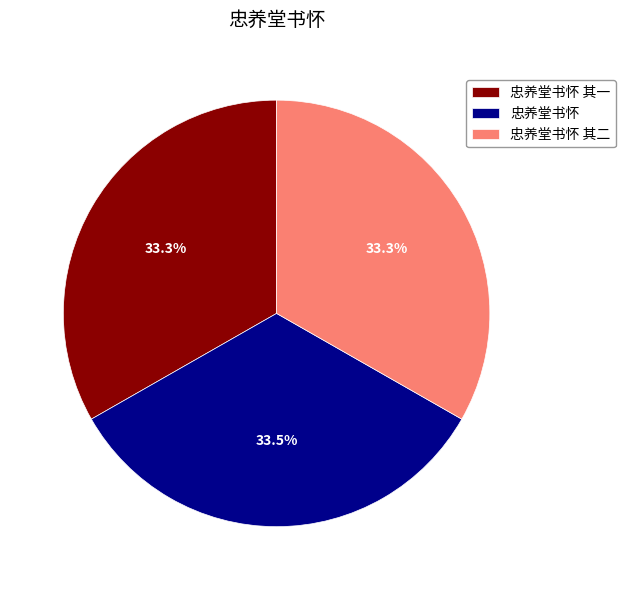

What percentage is NOT represented by 忠养堂书怀 其二?

66.7%